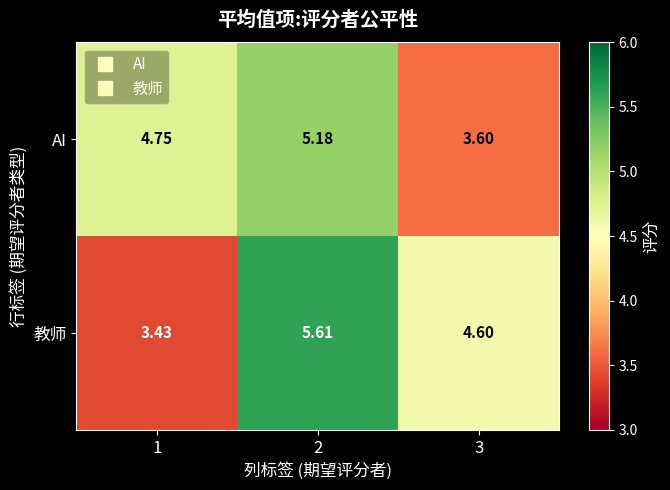

Which series has the widest spread of values?

教师